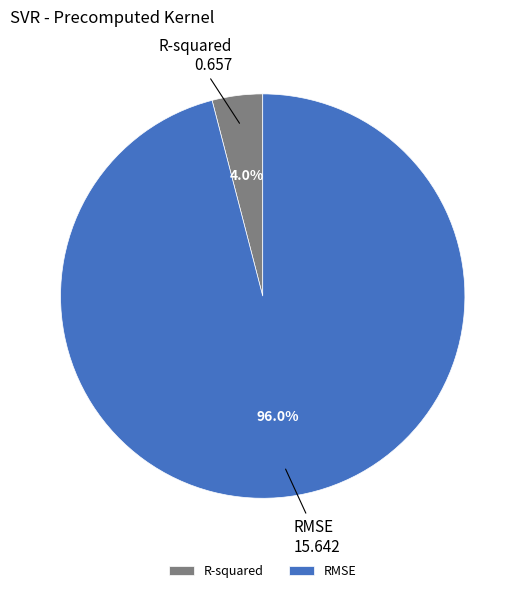

To the nearest percent, what is the average slice percentage?

50%